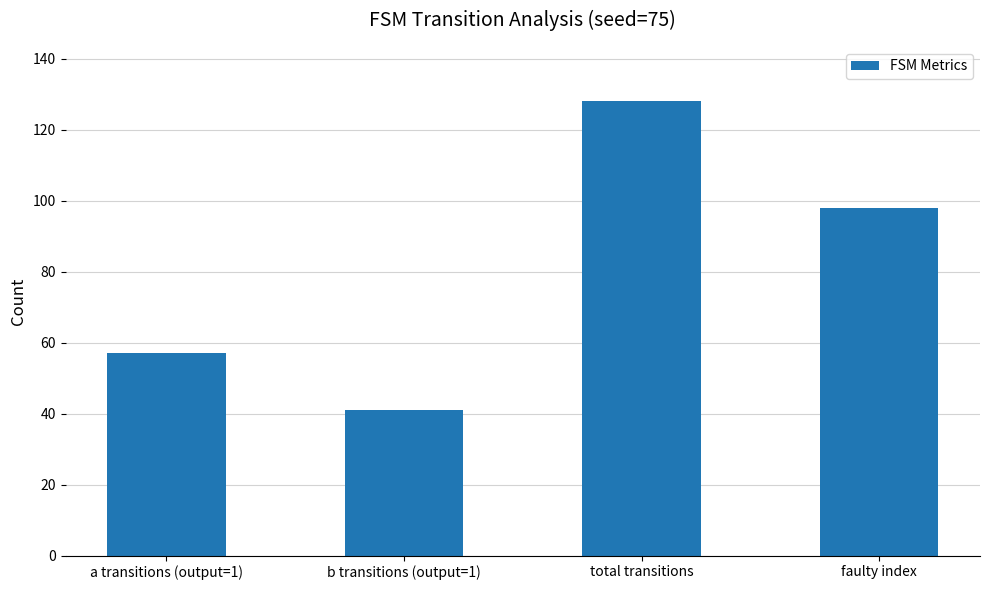

How many bars are there in total?

4